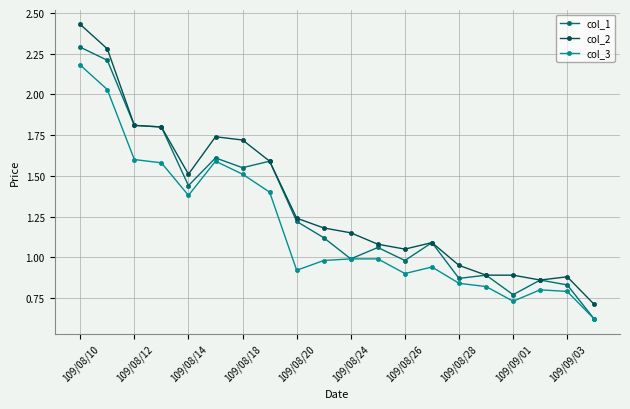

True or false: col_2 and col_3 intersect in this chart.

False